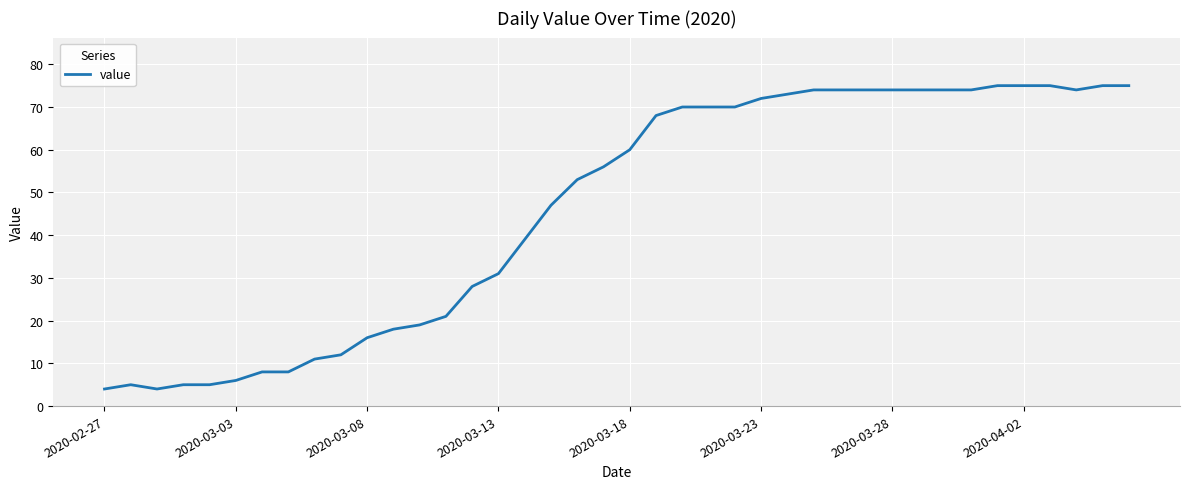

What is the minimum value shown in the chart?

4